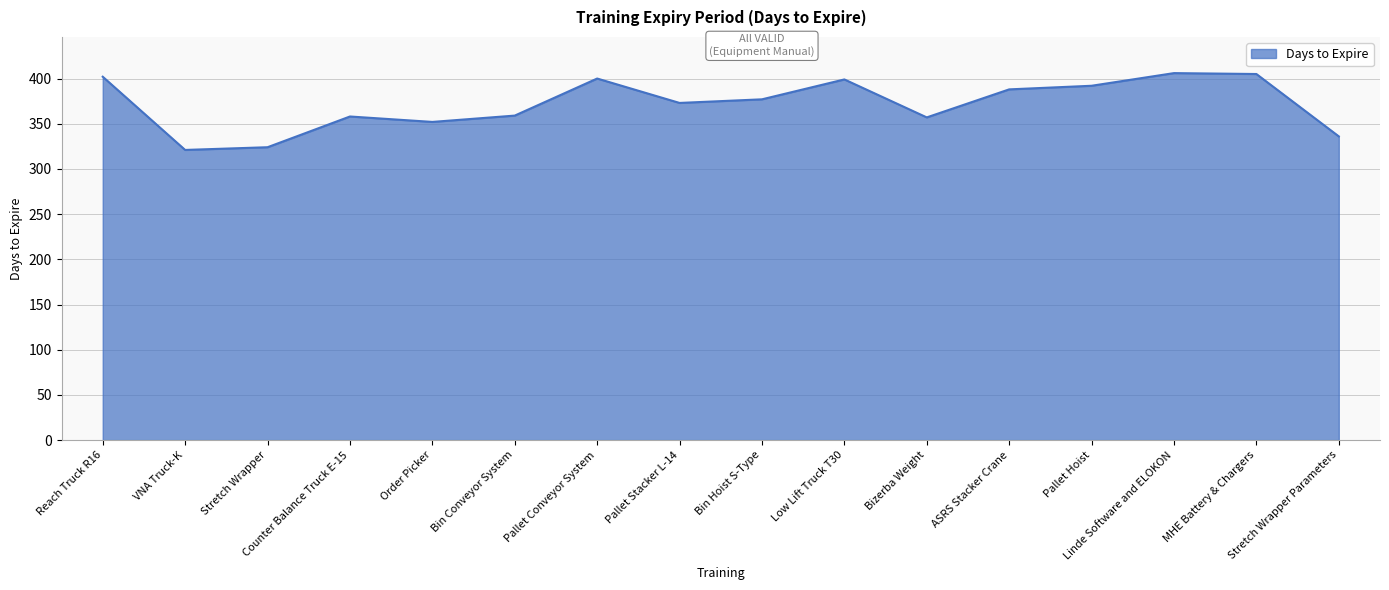

What is the minimum value shown in the chart?

321